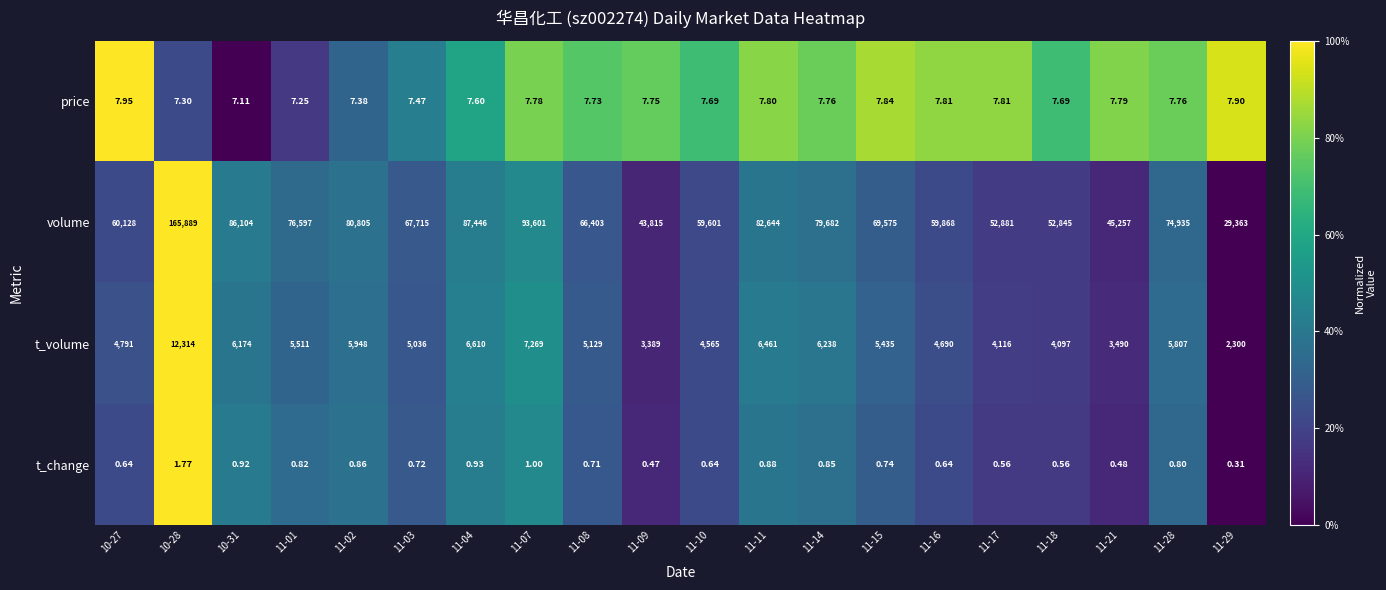

Which series has the largest total across all categories?

volume